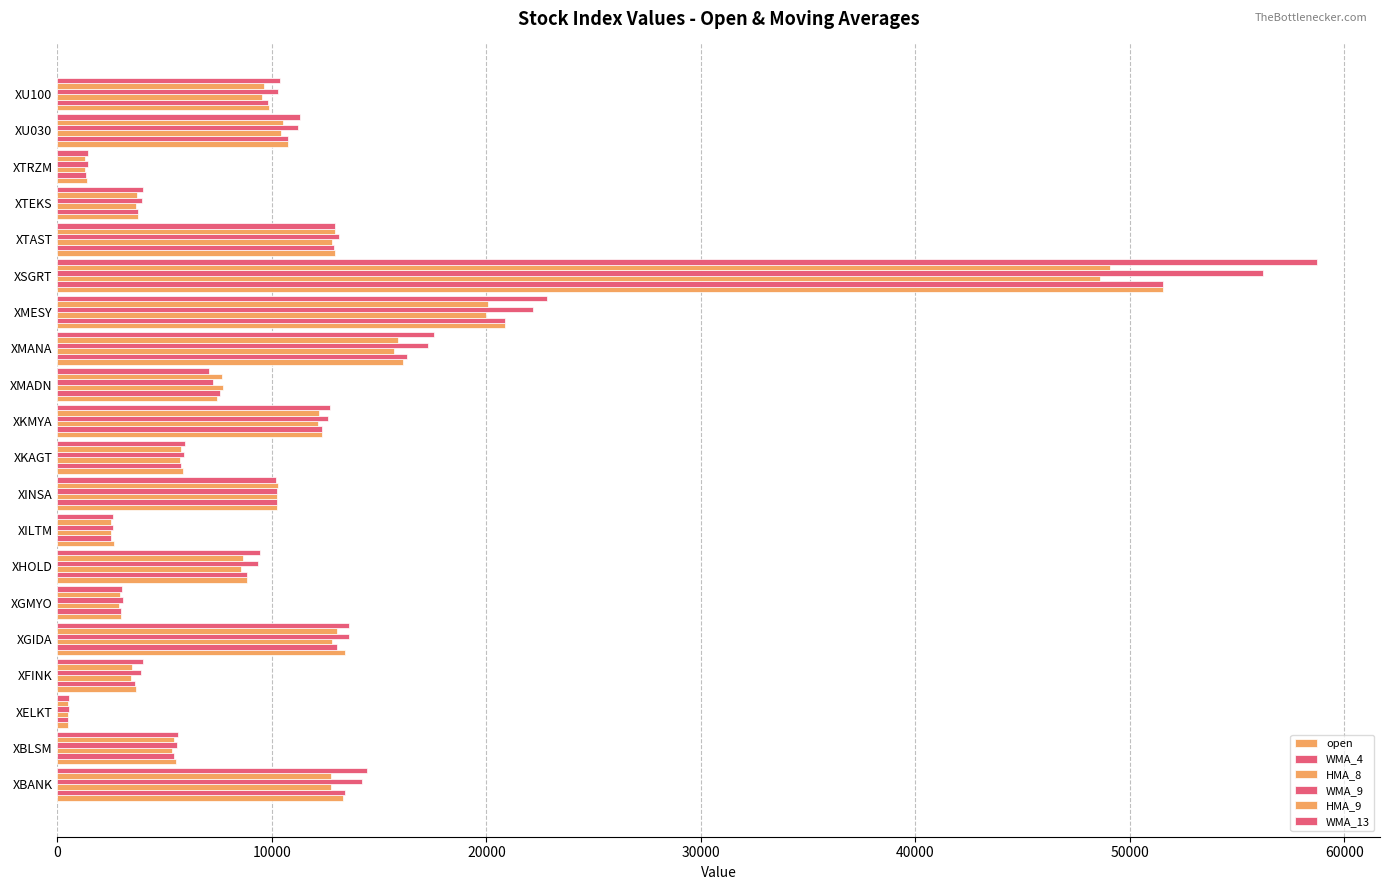

What is the minimum value shown in the chart?

502.4